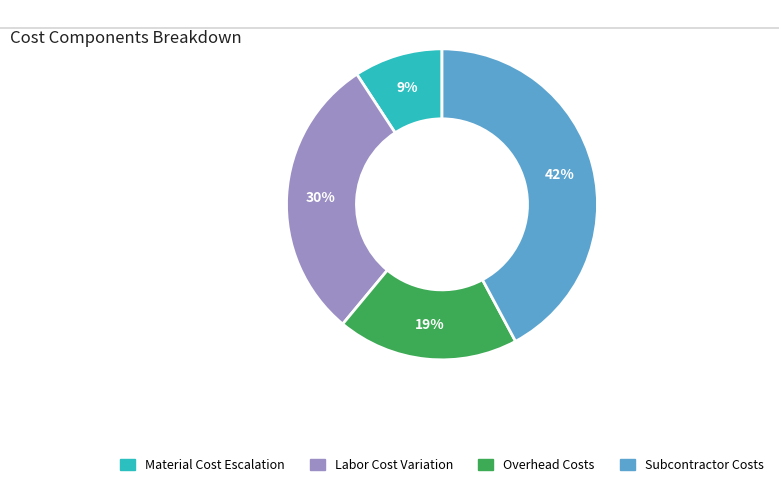

Is there a majority slice in this chart?

No